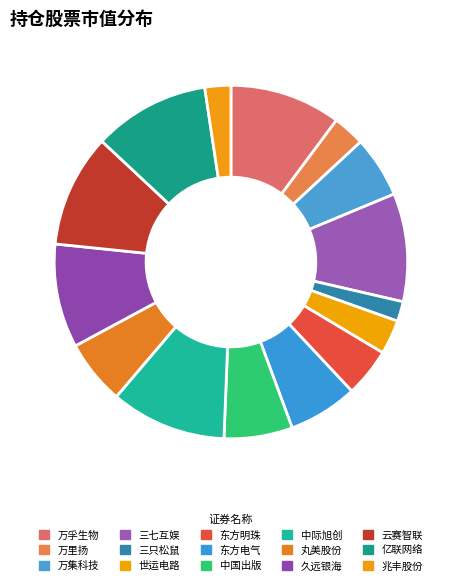

What percentage is the 万里扬 slice, to the nearest percent?

3%